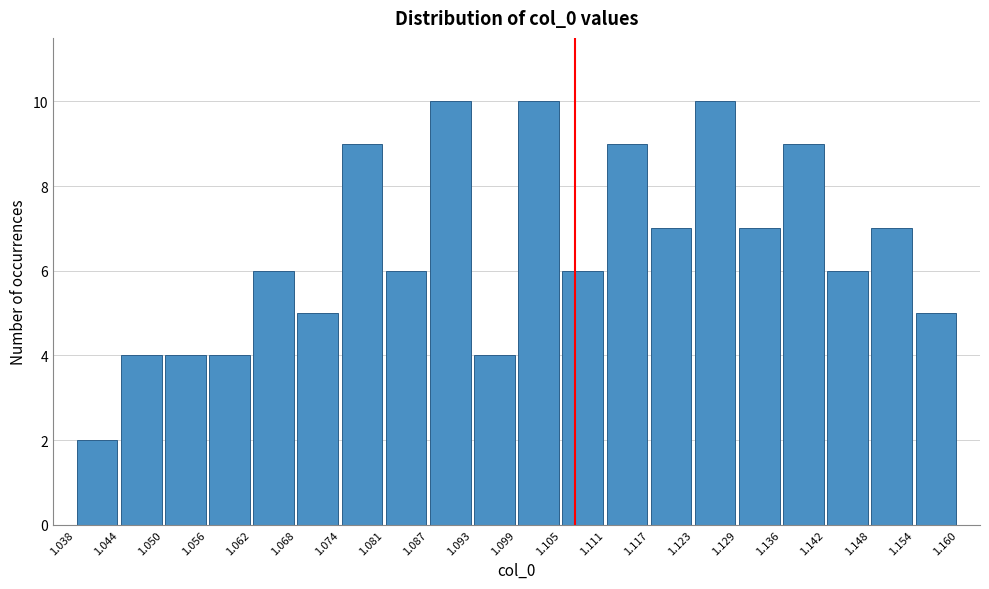

Reading left to right, transcribe this chart: for each bar, give the range it covers on the x-axis and its height. The values are not printed on the chart, so give them approximately, as read against the axis.

1.038 to 1.044: 2
1.044 to 1.050: 4
1.050 to 1.056: 4
1.056 to 1.062: 4
1.062 to 1.068: 6
1.068 to 1.074: 5
1.074 to 1.081: 9
1.081 to 1.087: 6
1.087 to 1.093: 10
1.093 to 1.099: 4
1.099 to 1.105: 10
1.105 to 1.111: 6
1.111 to 1.117: 9
1.117 to 1.123: 7
1.123 to 1.129: 10
1.129 to 1.136: 7
1.136 to 1.142: 9
1.142 to 1.148: 6
1.148 to 1.154: 7
1.154 to 1.160: 5